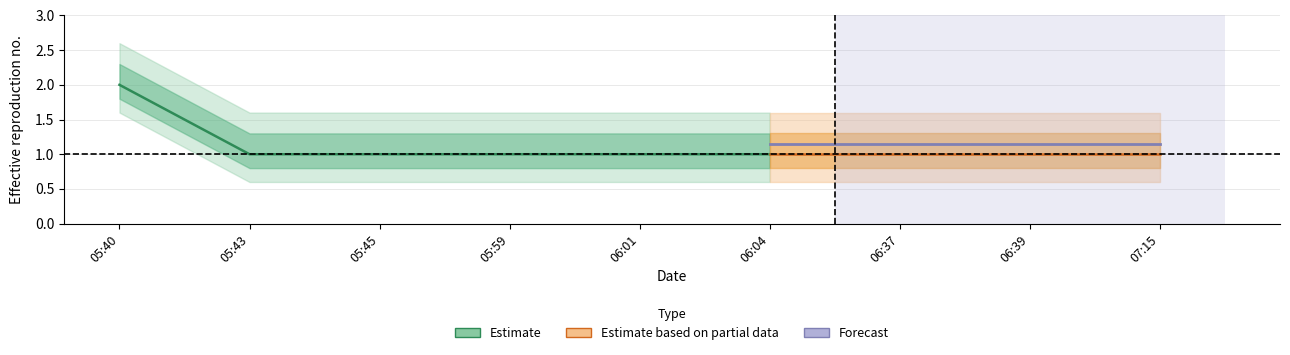

Rank the categories by value from lowest to highest.

2019-08-15 05:43:00, 2019-08-15 05:45:00, 2019-08-15 05:59:00, 2019-08-15 06:01:00, 2019-08-15 06:04:00, 2019-08-15 06:37:00, 2019-08-15 06:39:00, 2019-08-15 07:15:00, 2019-08-15 05:40:00